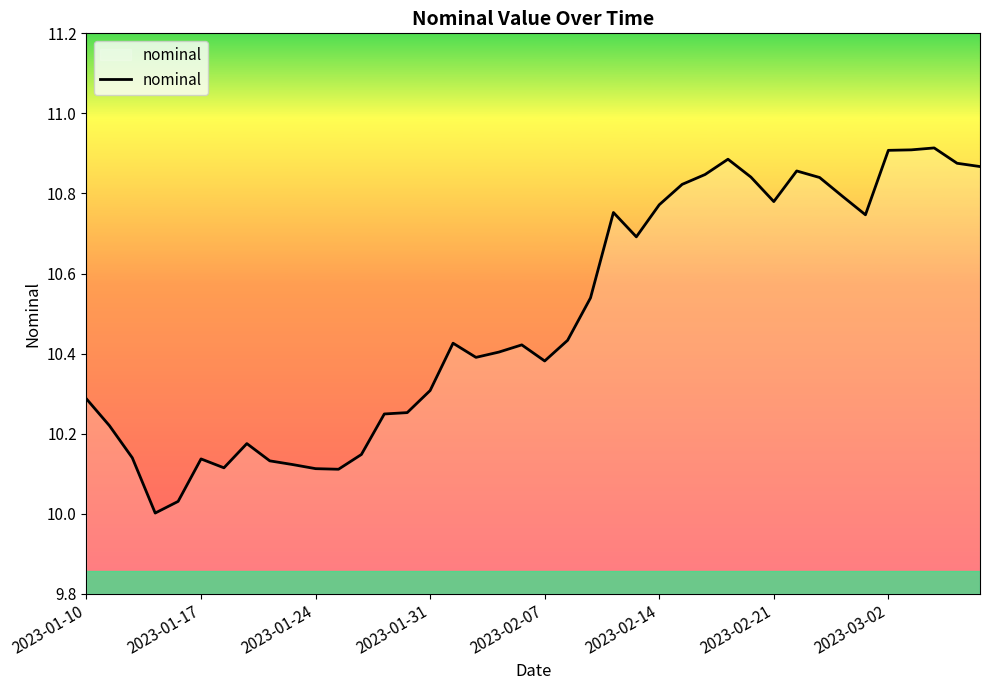

What is the difference between the maximum and minimum values?

0.9